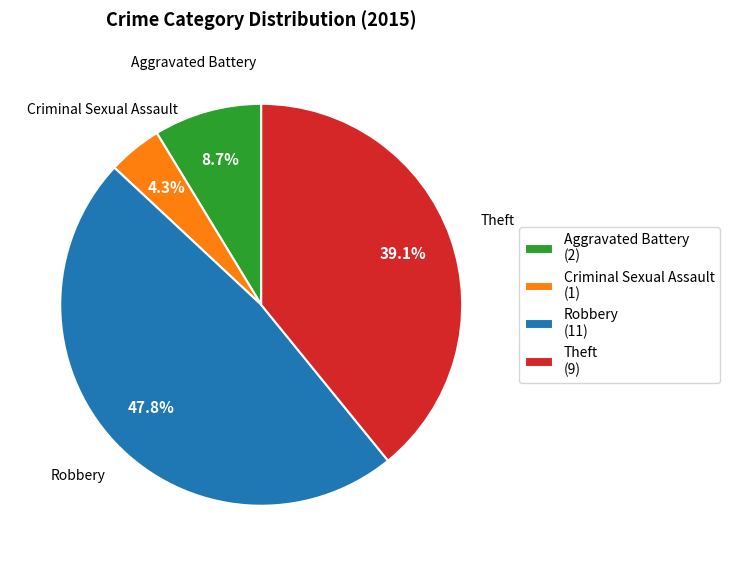

Which has a higher value, Robbery (11) or Aggravated Battery (2)?

Robbery (11)